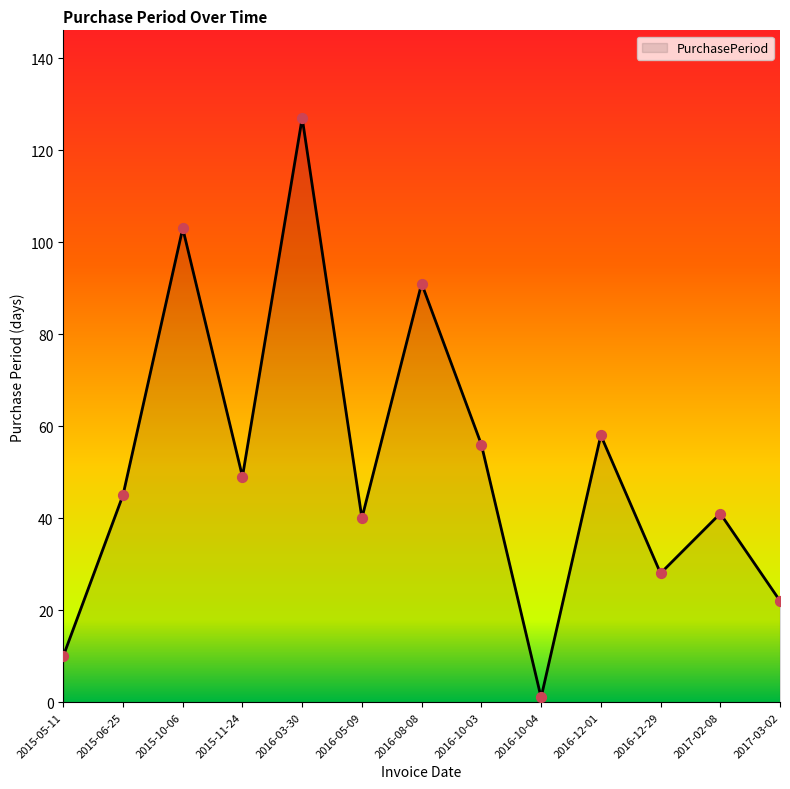

Approximately how many times larger is the value at 2016-08-08 compared to 2017-02-08?

2.2